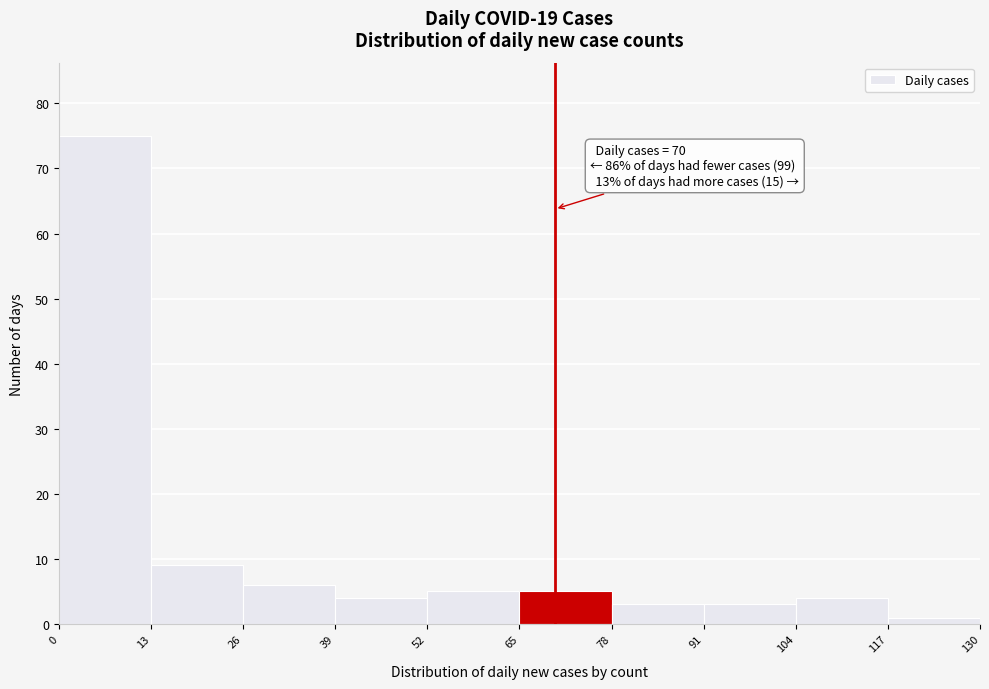

Over which range of the x-axis is the bar tallest?

0 to 13